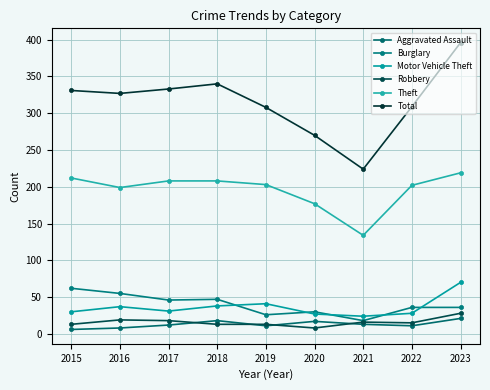

Is the value of Aggravated Assault at 2023 greater than the value of Robbery at 2023?

No